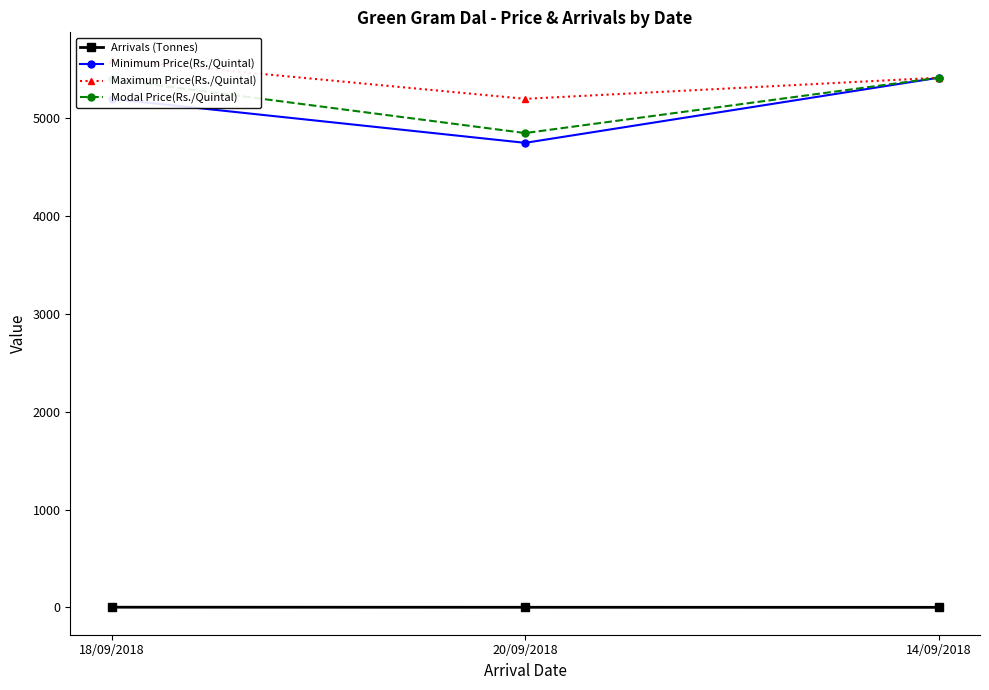

Read the Maximum Price(Rs./Quintal) value at 14/09/2018.

5416.0